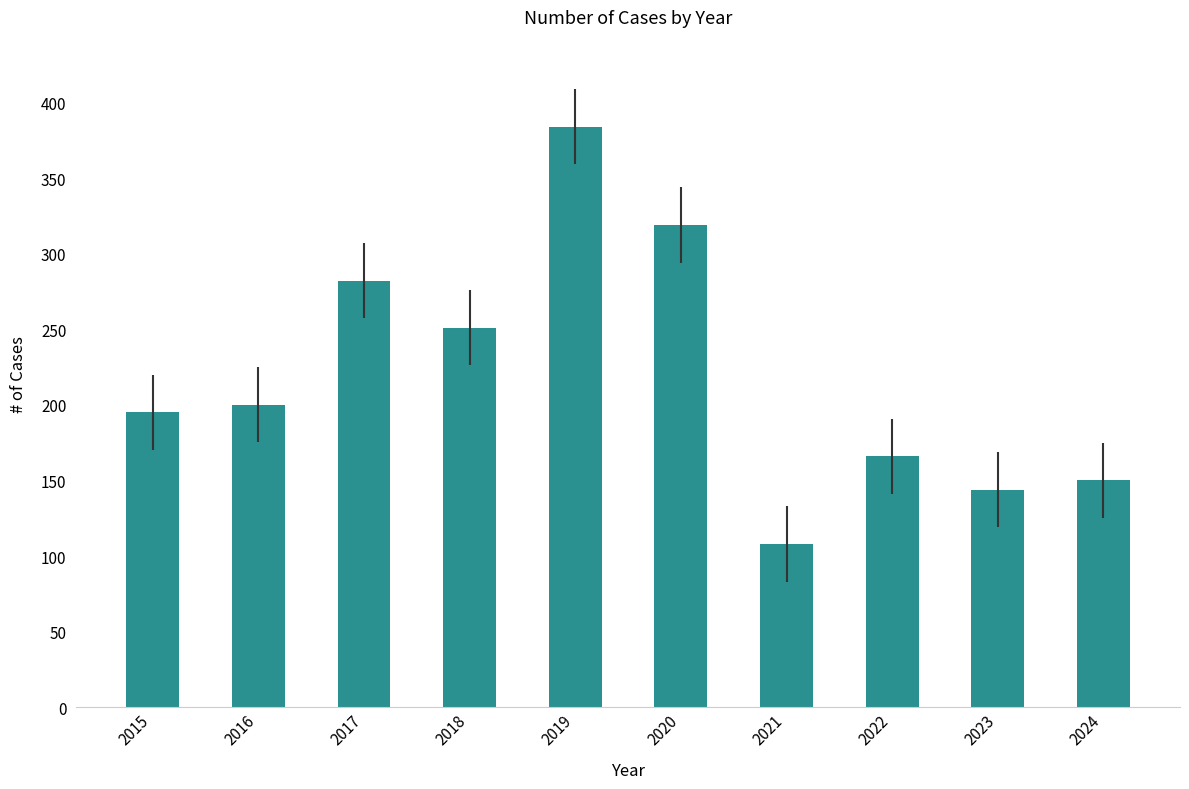

What is the average value?

220